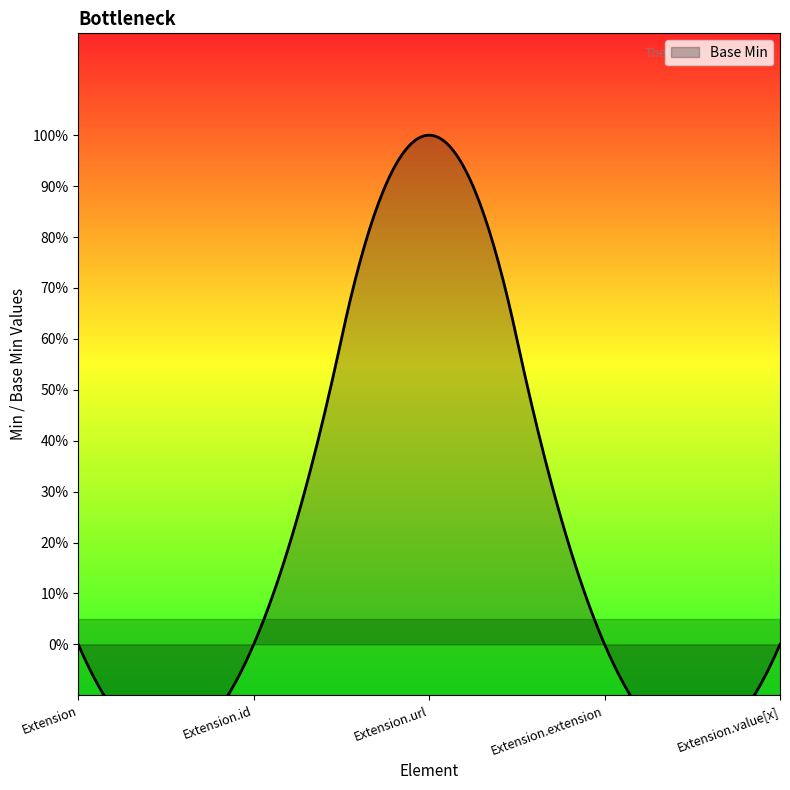

Where is the data nearest to the value 0?

Extension